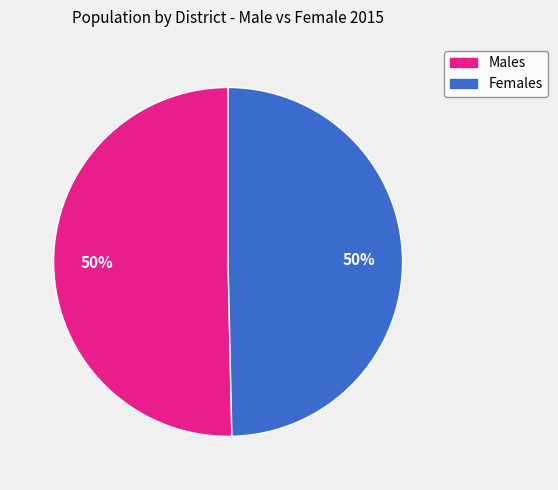

To the nearest percent, what is the average slice percentage?

50%